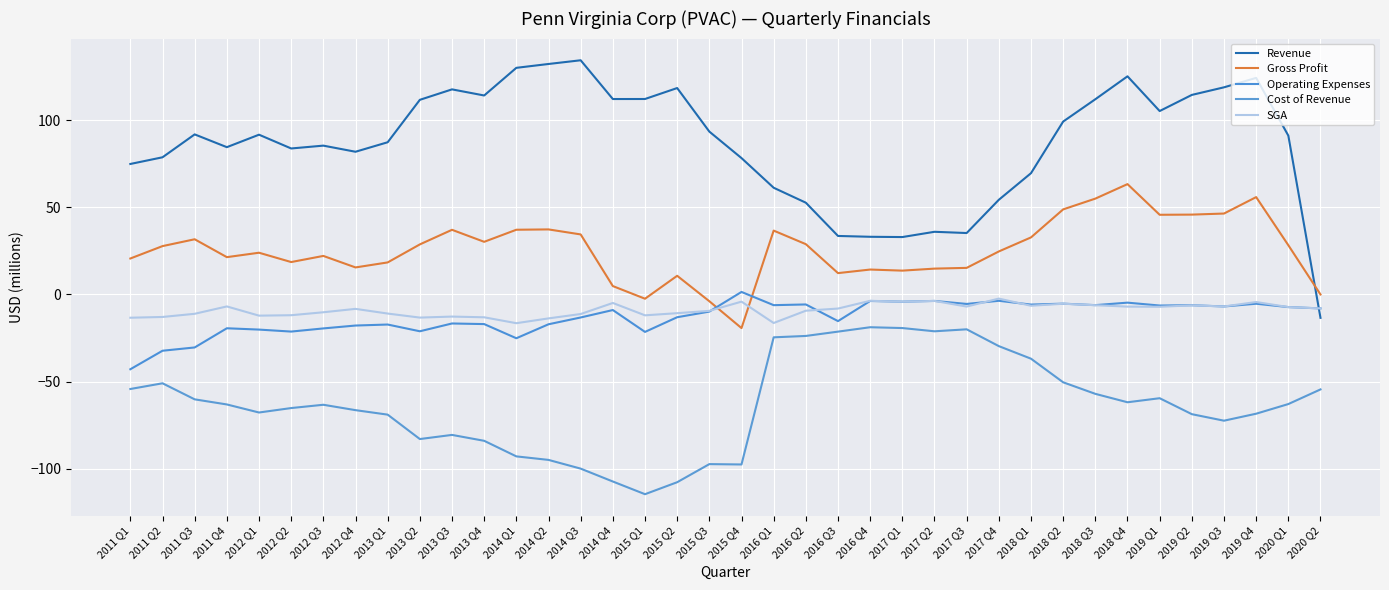

How many intersections are there between SGA and Revenue?

1